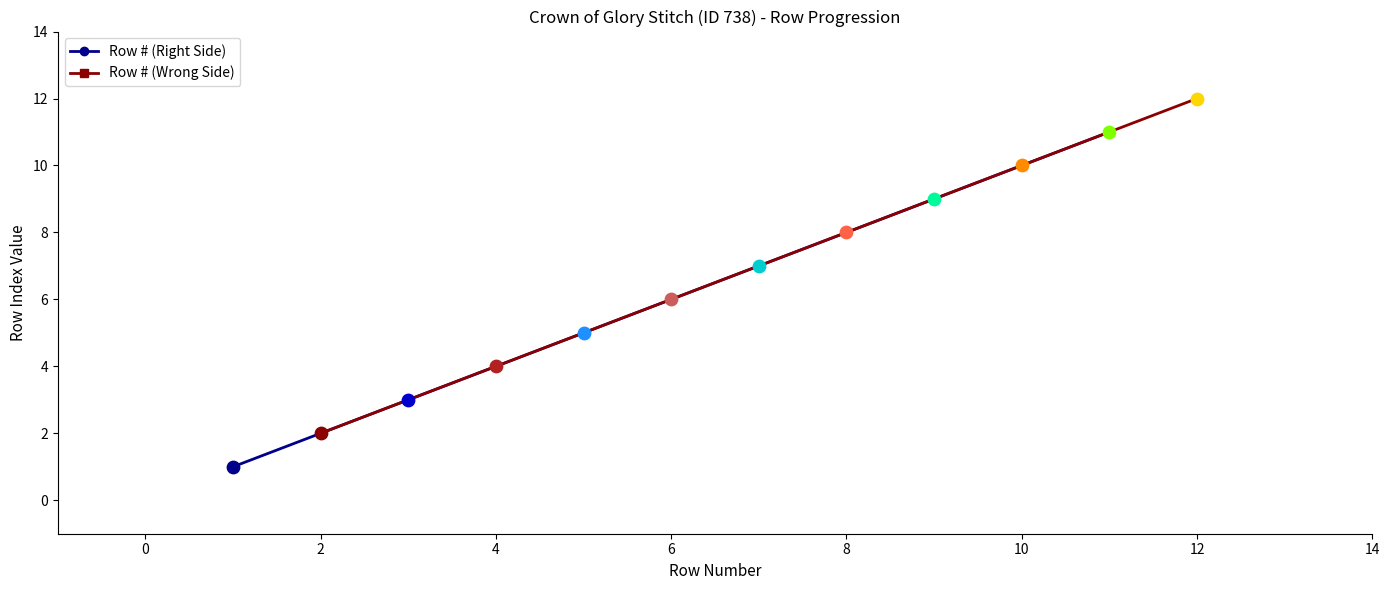

Which series has the widest spread of Y values?

Row # (Right Side)